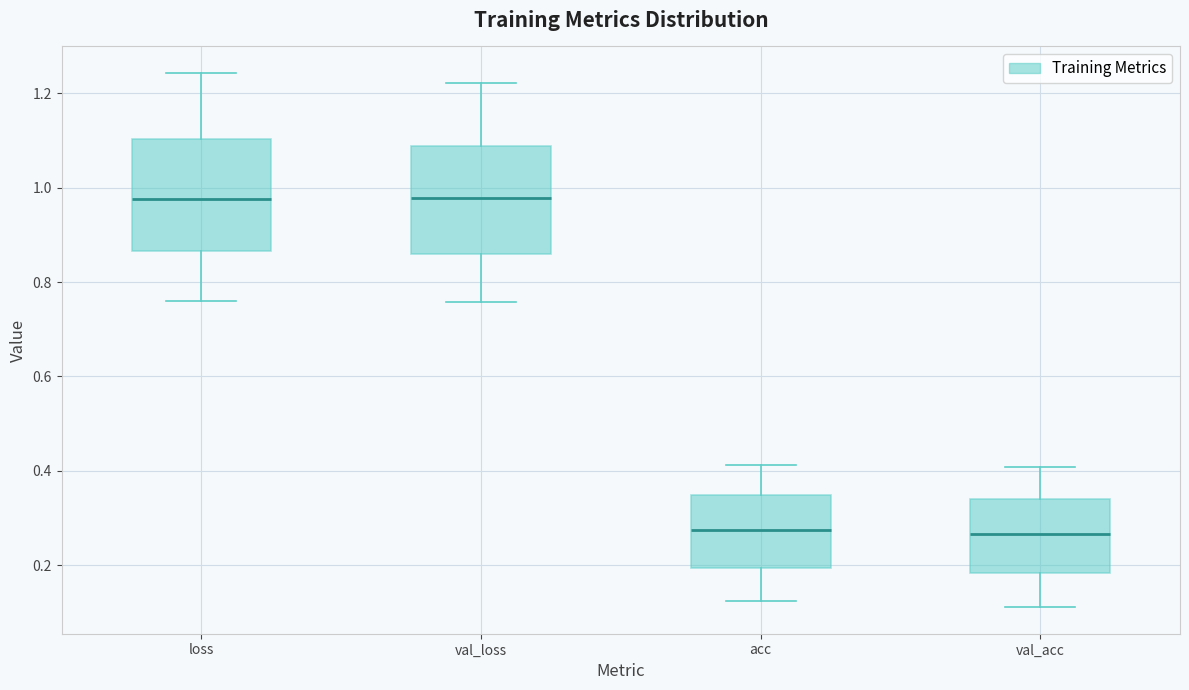

Reading left to right, transcribe this box plot: for each box, give where its median line is, the range the box spans, and where its two whiskers end, as read against the y-axis. The values are not printed on the chart, so give them approximately, as read against the axis.

loss: median 0.98, box 0.86 to 1.10, whiskers 0.76 to 1.24
val_loss: median 0.98, box 0.86 to 1.08, whiskers 0.76 to 1.22
acc: median 0.28, box 0.20 to 0.34, whiskers 0.12 to 0.42
val_acc: median 0.26, box 0.18 to 0.34, whiskers 0.12 to 0.40